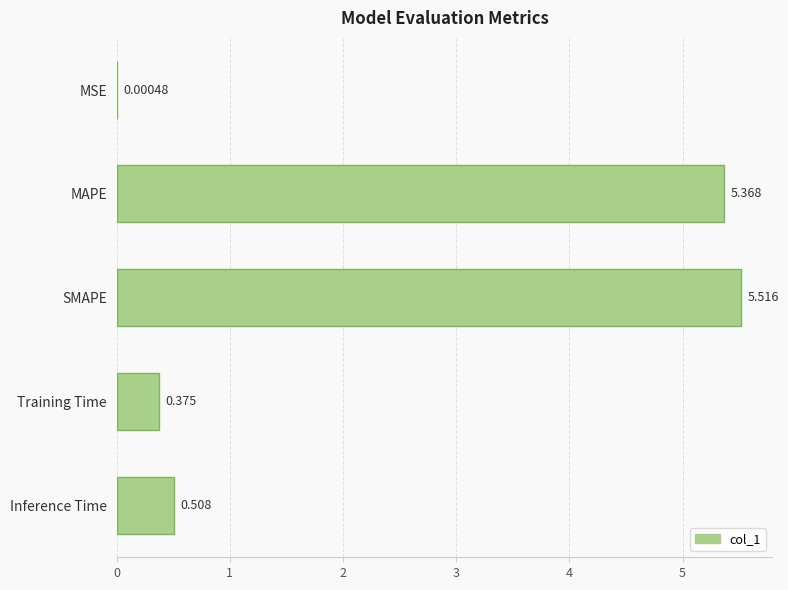

At which category does the chart reach its peak across all series?

SMAPE